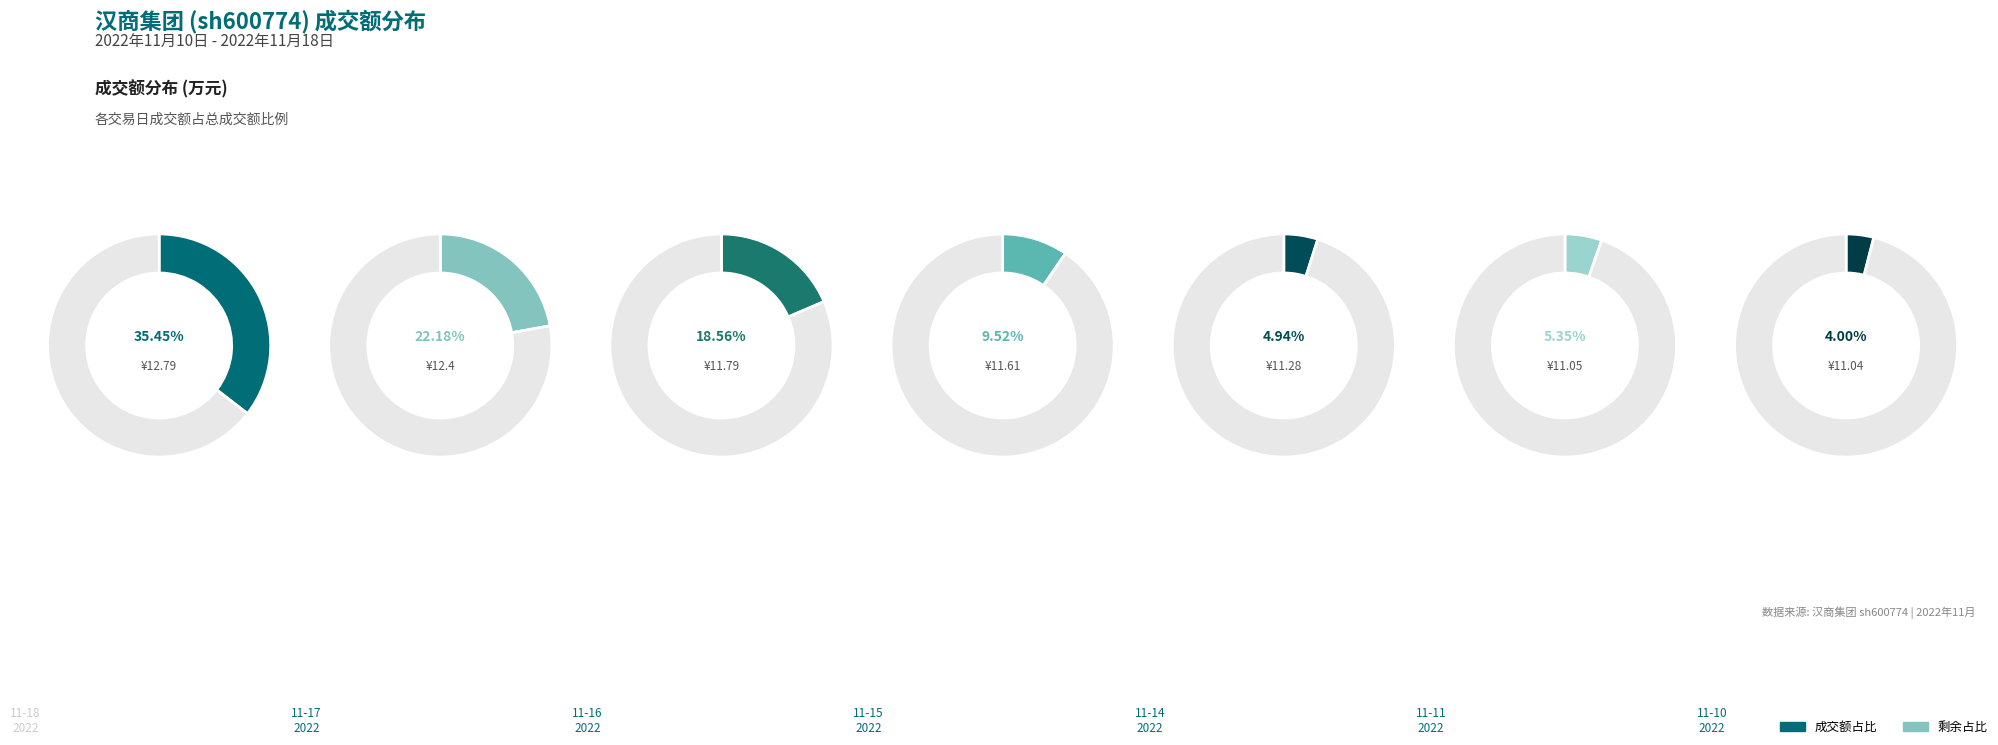

Does 2022-11-16 account for over 50% of the chart?

No